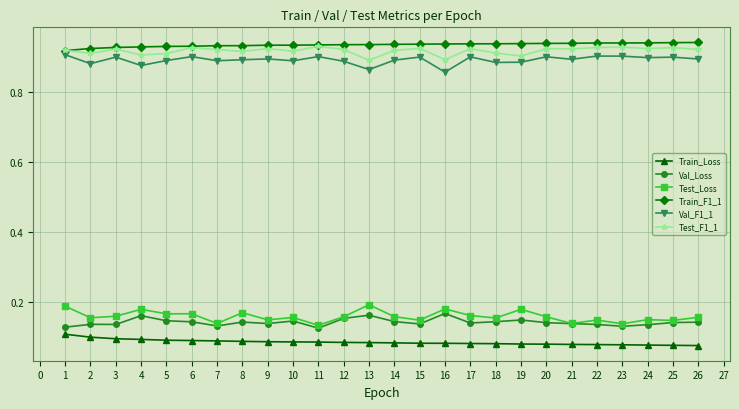

Count the Val_Loss values in the range 0 to 1.

26